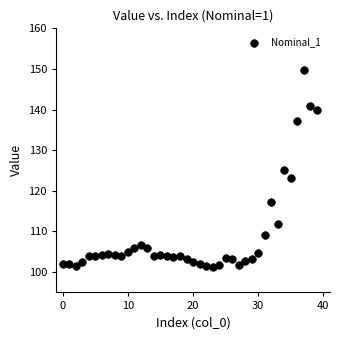

What is the range of Y values (max minus min)?

48.5